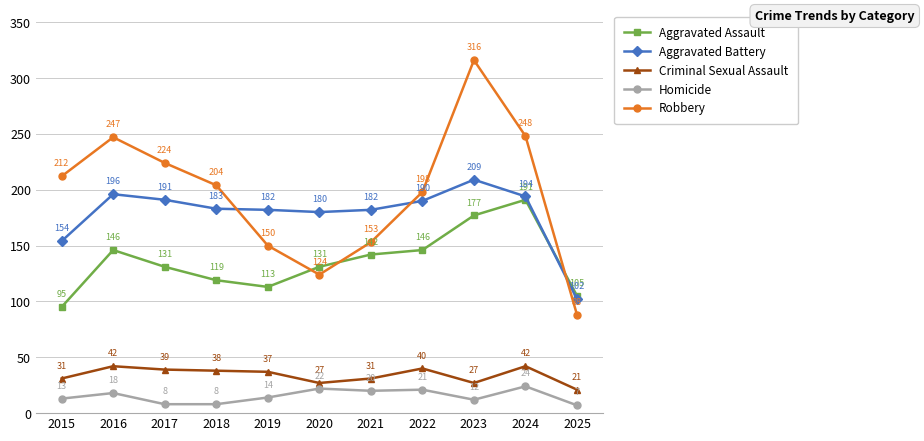

How many lines are shown in the chart?

5